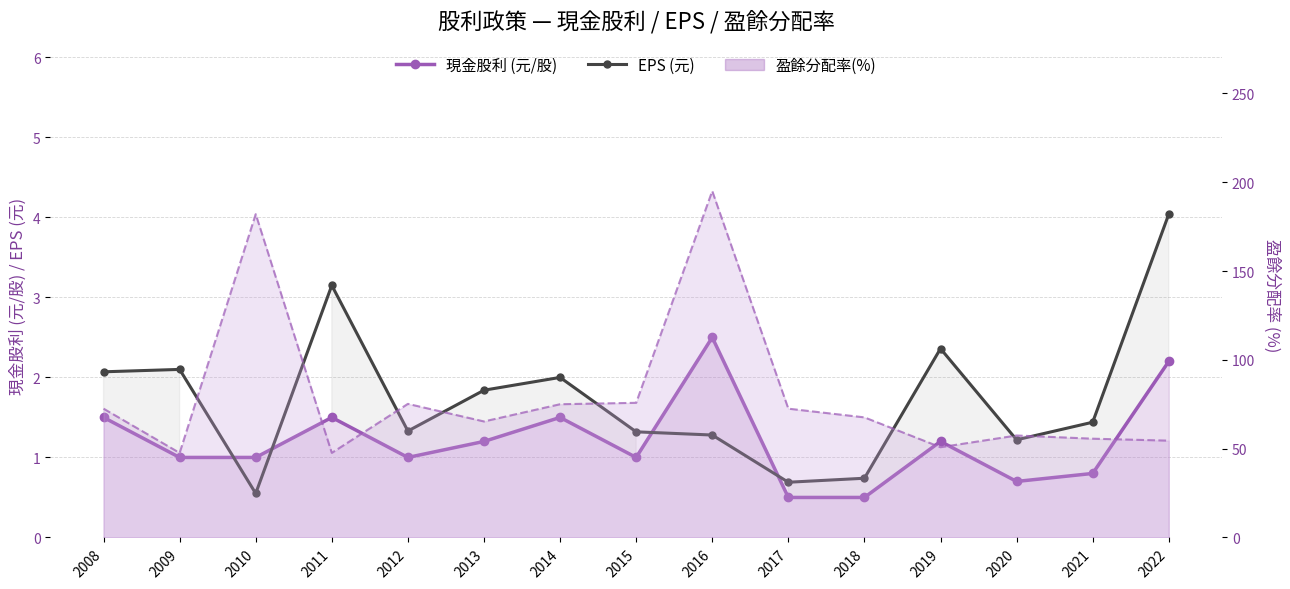

At how many categories does at least one series exceed 3?

2